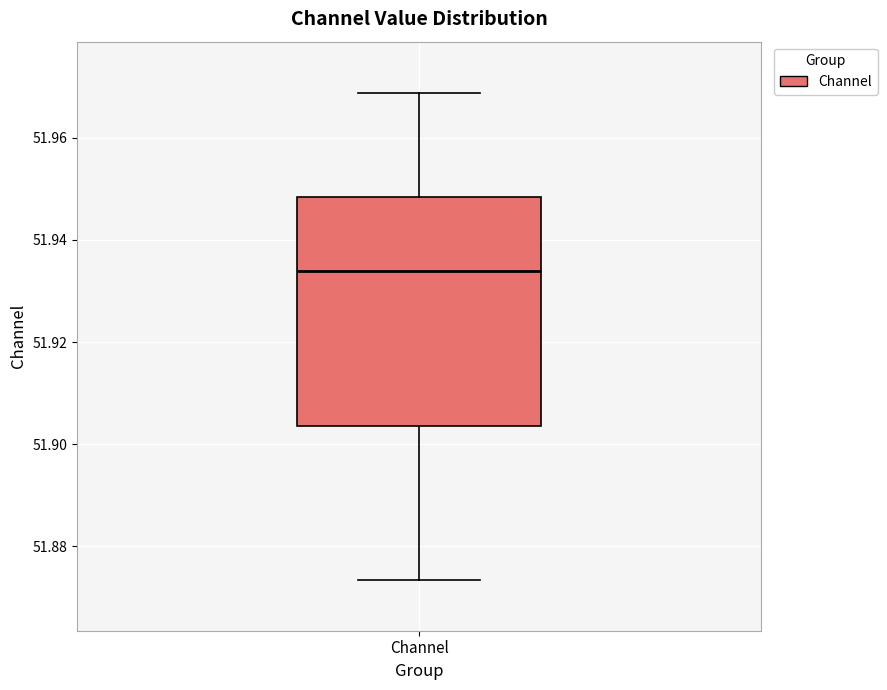

Transcribe this box plot: give where the median line is, the range the box spans, and where the two whiskers end, as read against the y-axis. The values are not printed on the chart, so give them approximately, as read against the axis.

median 51.934, box 51.904 to 51.948, whiskers 51.874 to 51.968